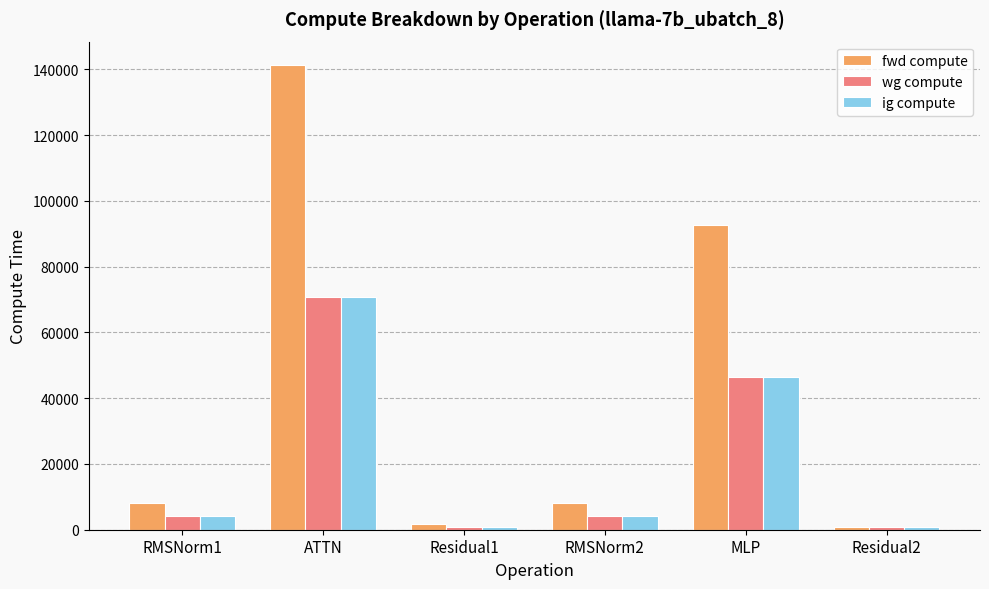

Count the number of data series in this chart.

3